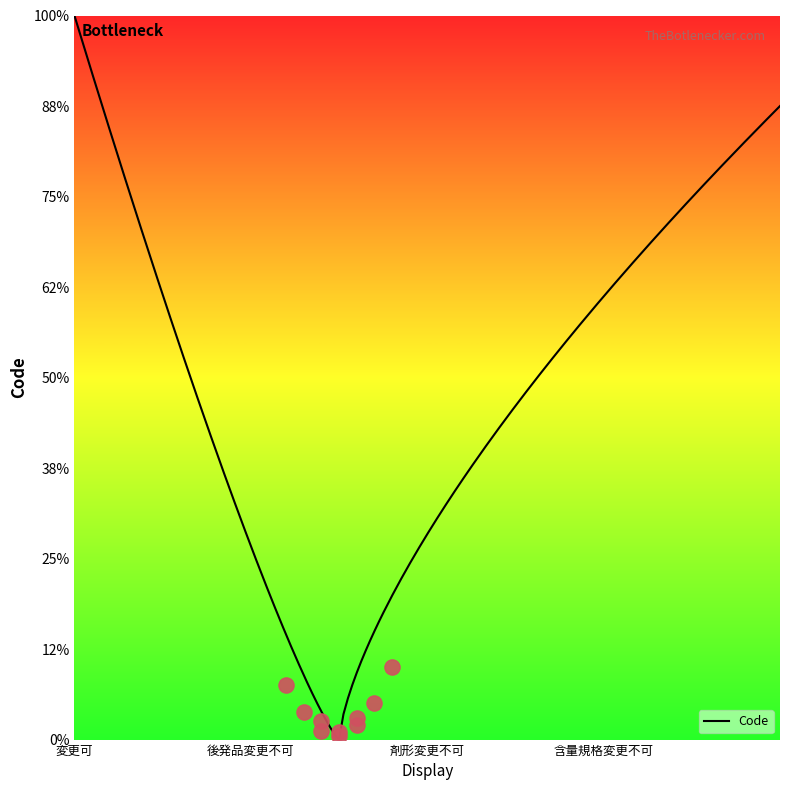

Approximately how many times larger is the value at 後発品変更不可 compared to 含量規格変更不可?

0.3